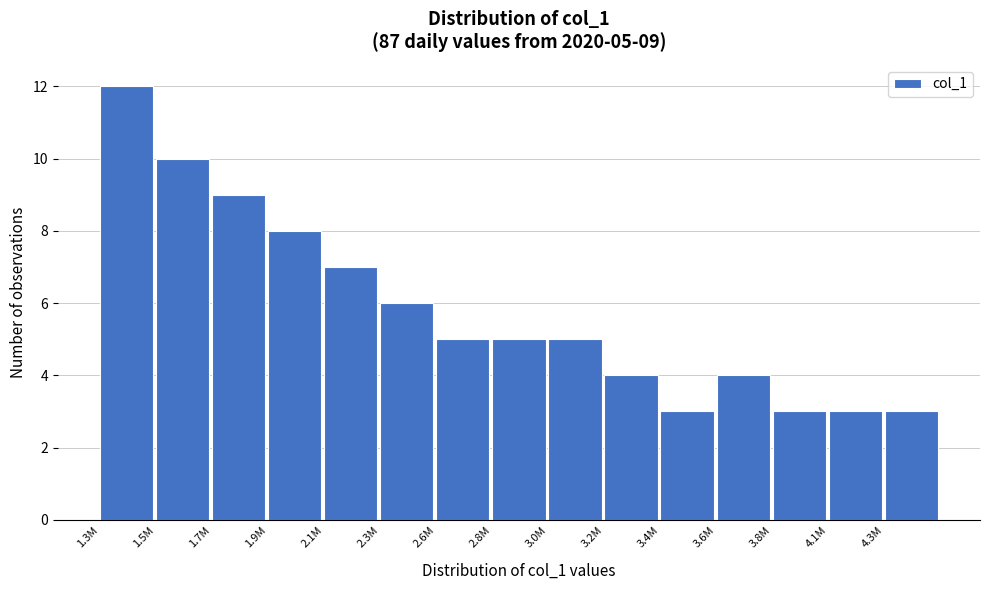

Reading left to right, extract all data points from this chart.

12	10	9	8	7	6	5	5	5	4	3	4	3	3	3